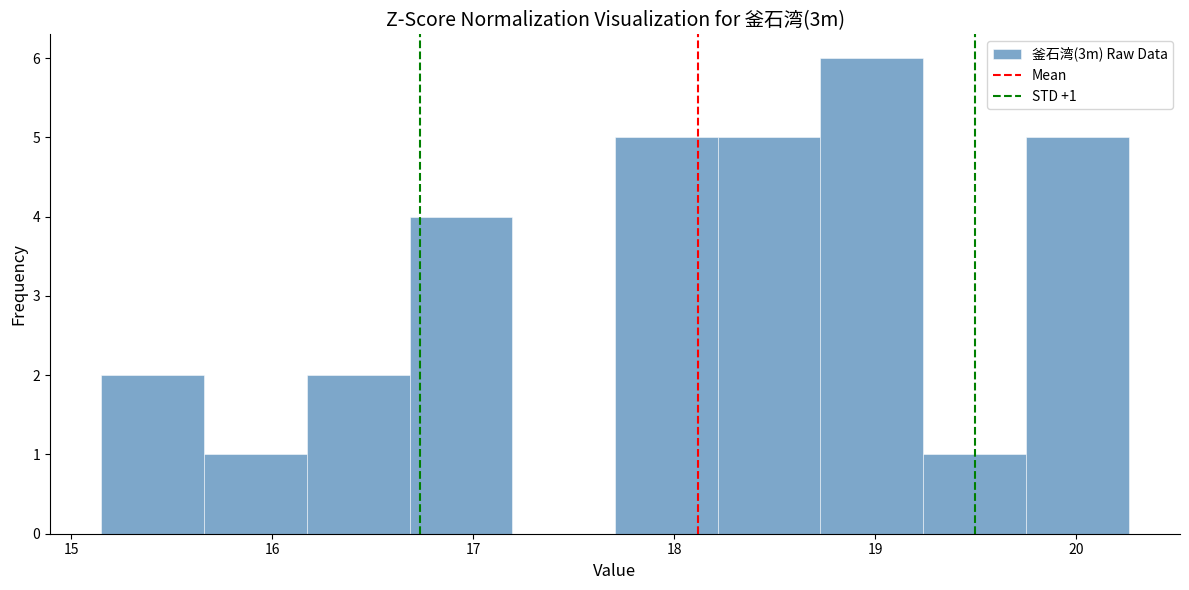

Which range on the x-axis has the tallest bar?

18.7 to 19.2